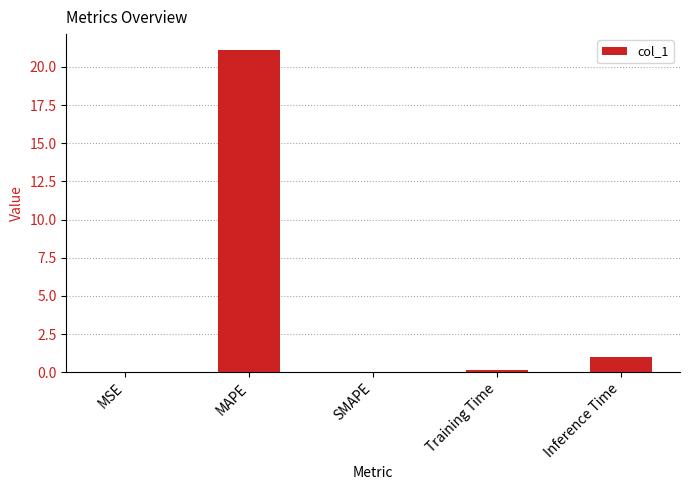

What is the change in value from SMAPE to Inference Time?

+1.0